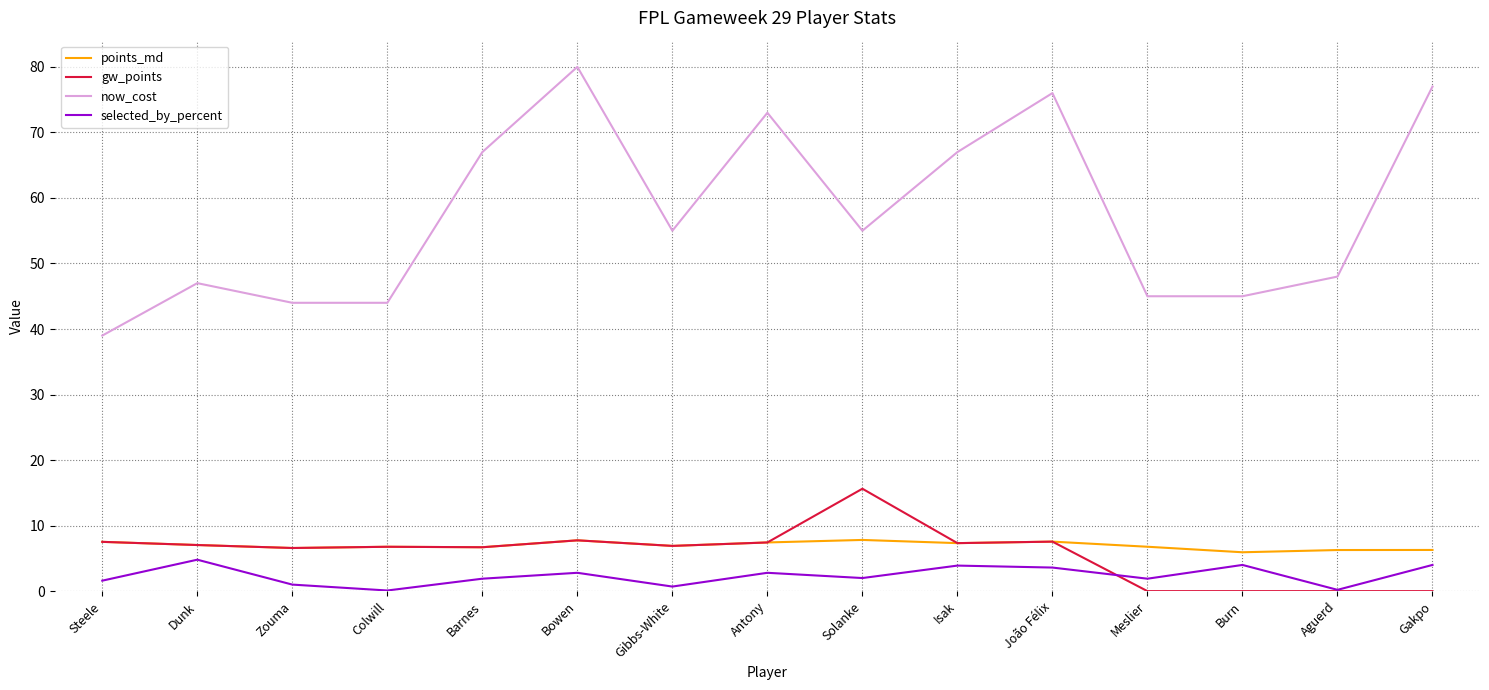

Between Zouma and João Félix, which series saw the biggest shift?

now_cost